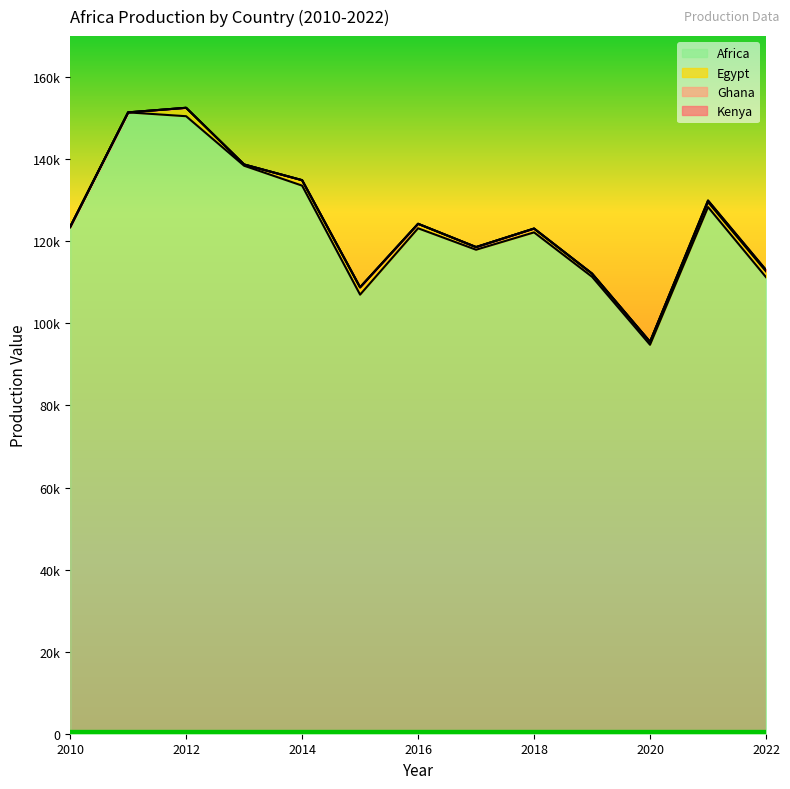

The Egypt series shows 647 at 2017. True or false?

True